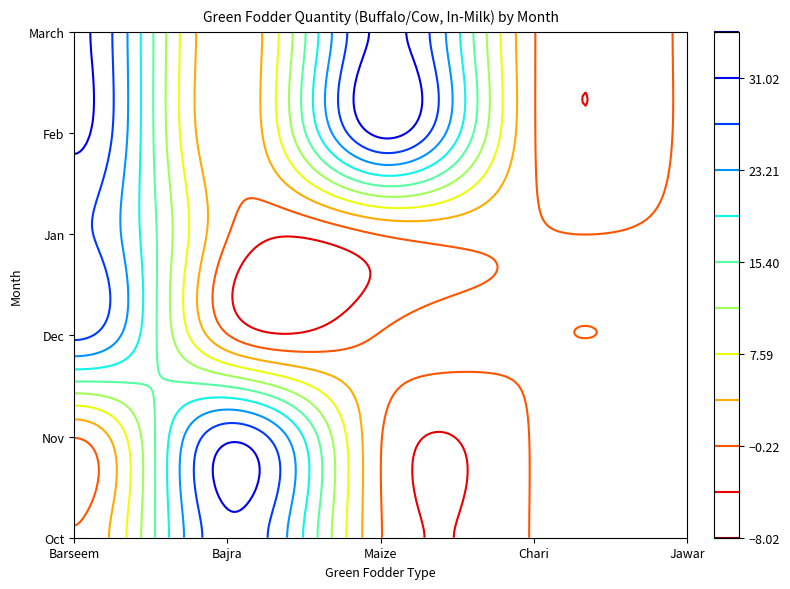

What is the greatest value displayed?

32